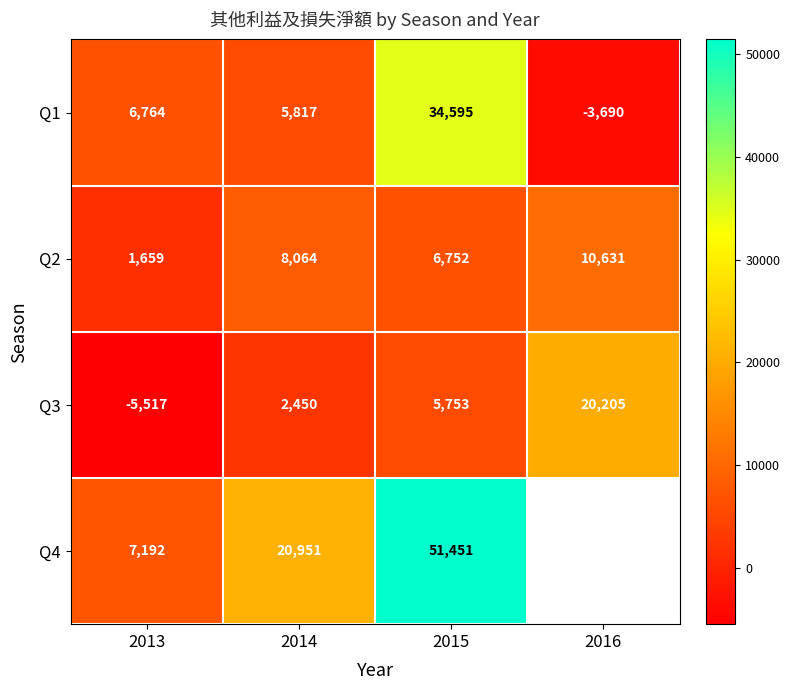

How many categories are shown in the chart?

4